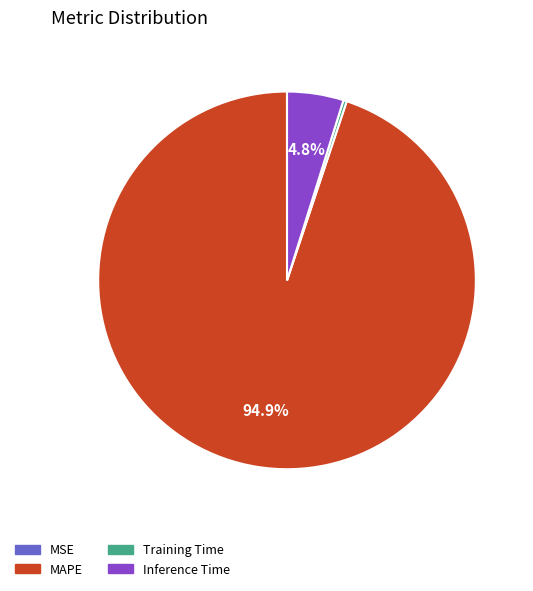

Is it true that Training Time is 0% of the pie?

True